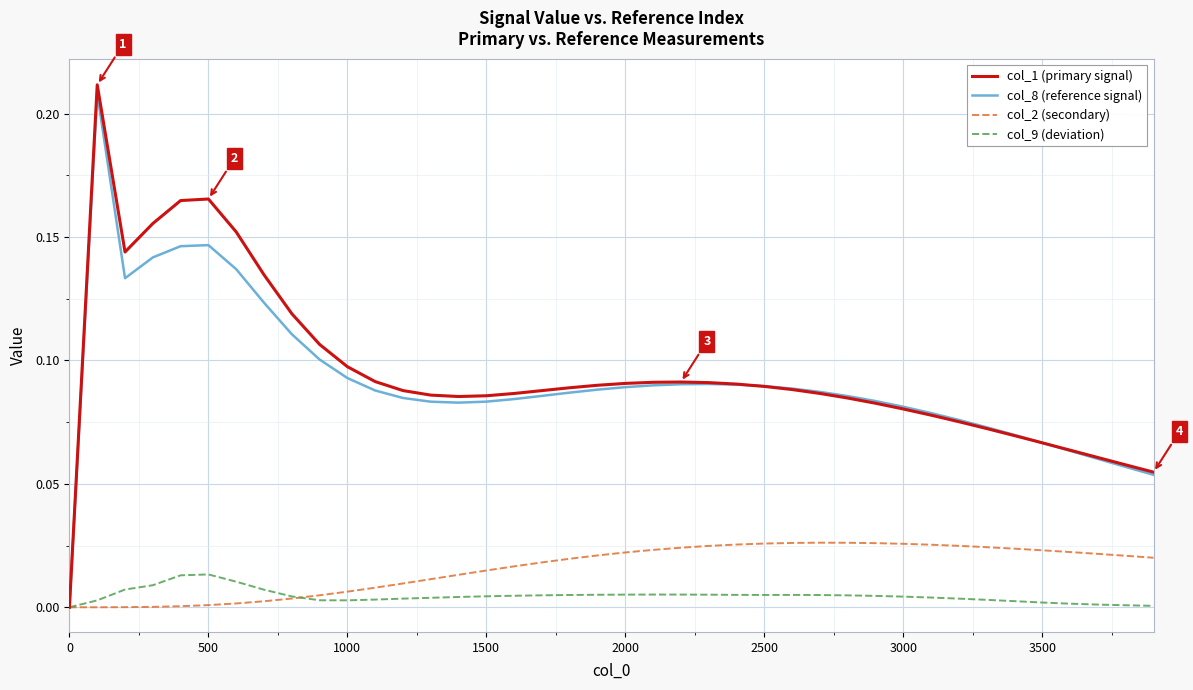

What are all the series names shown in the legend?

col_1 (primary signal), col_8 (reference signal), col_2 (secondary), col_9 (deviation)